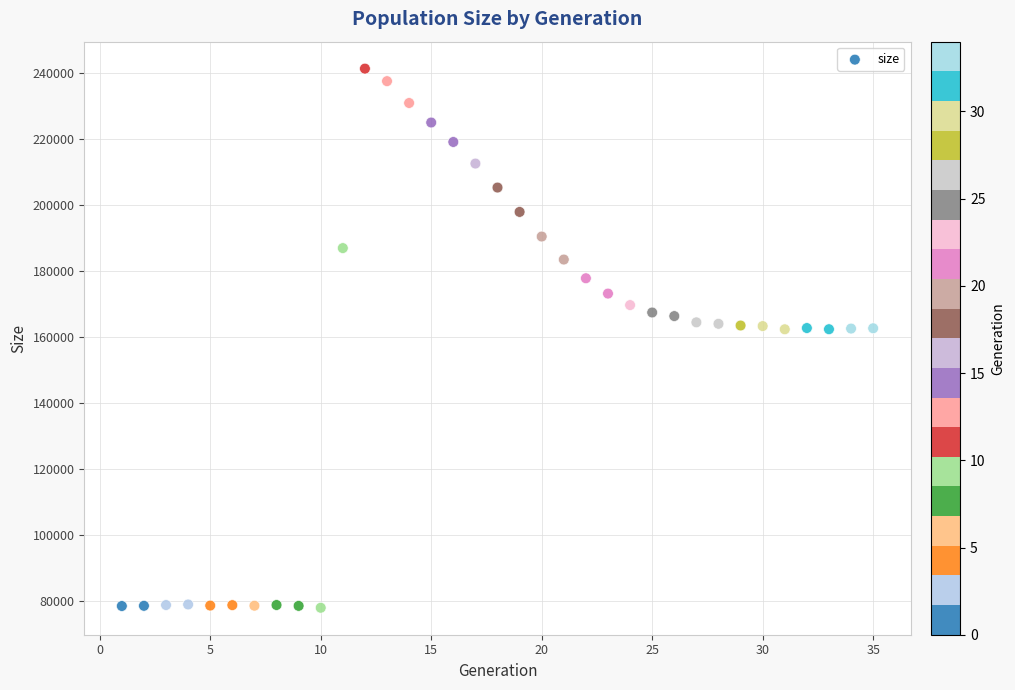

What is the range of Y values (max minus min)?

163376